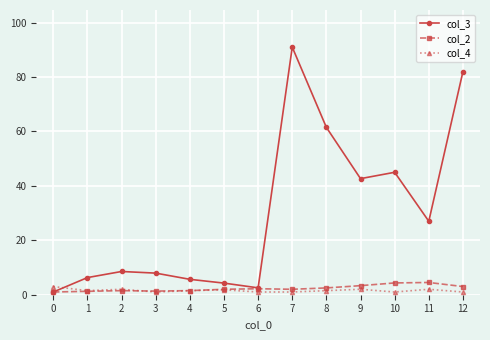

True or false: col_3 has a value of 5.7 at 4.

True